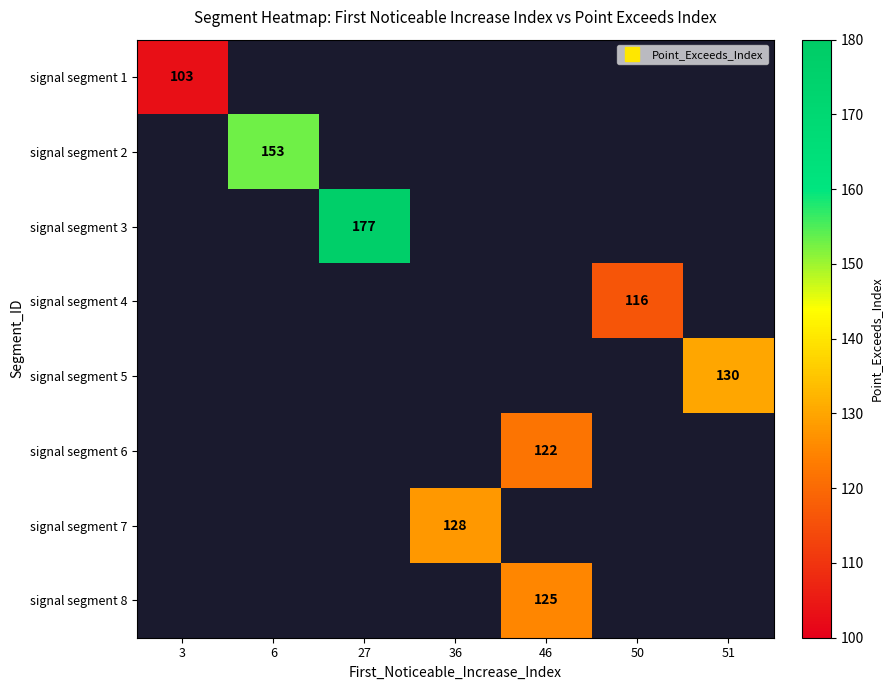

Is it true that signal segment 3 equals 107 at 36?

False